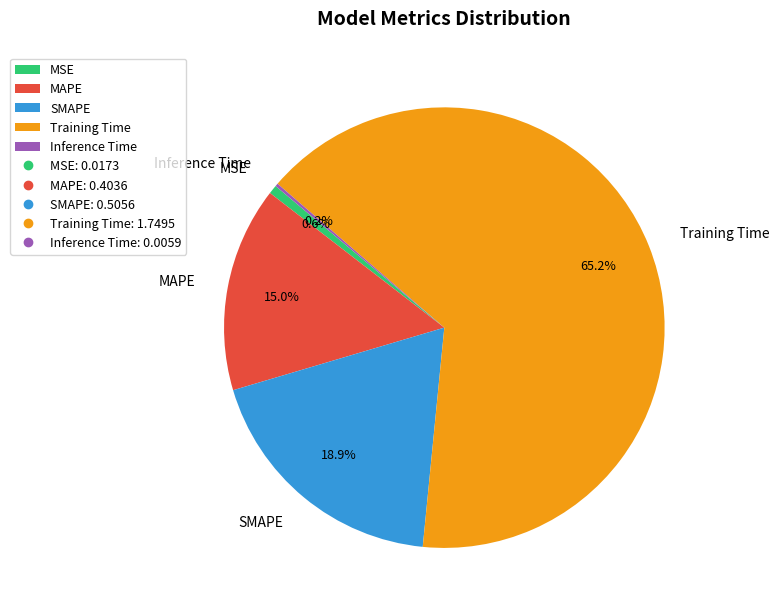

Does Training Time account for over 50% of the chart?

Yes